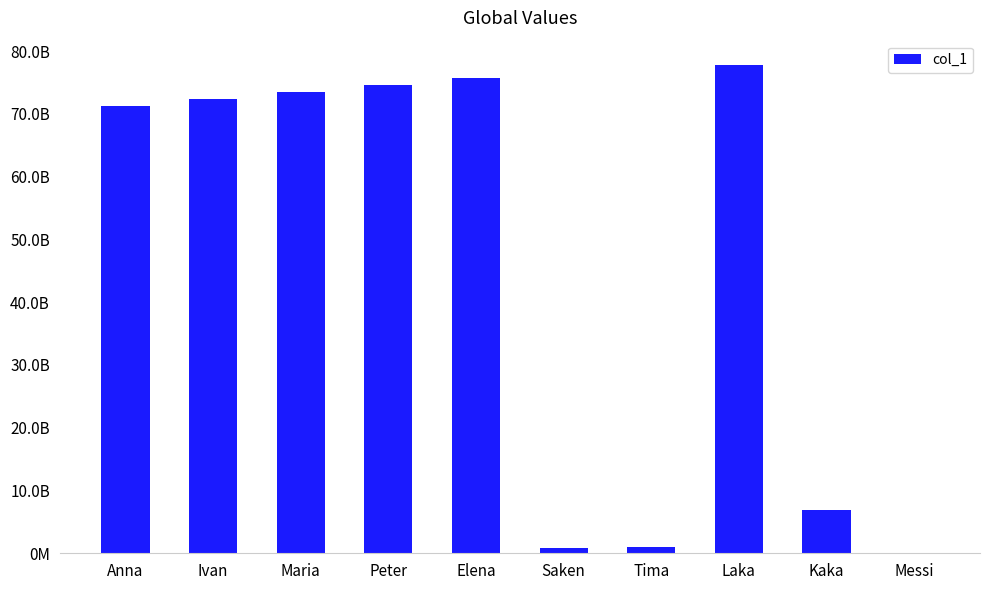

At which label is the value closest to 38895423541?

Kaka